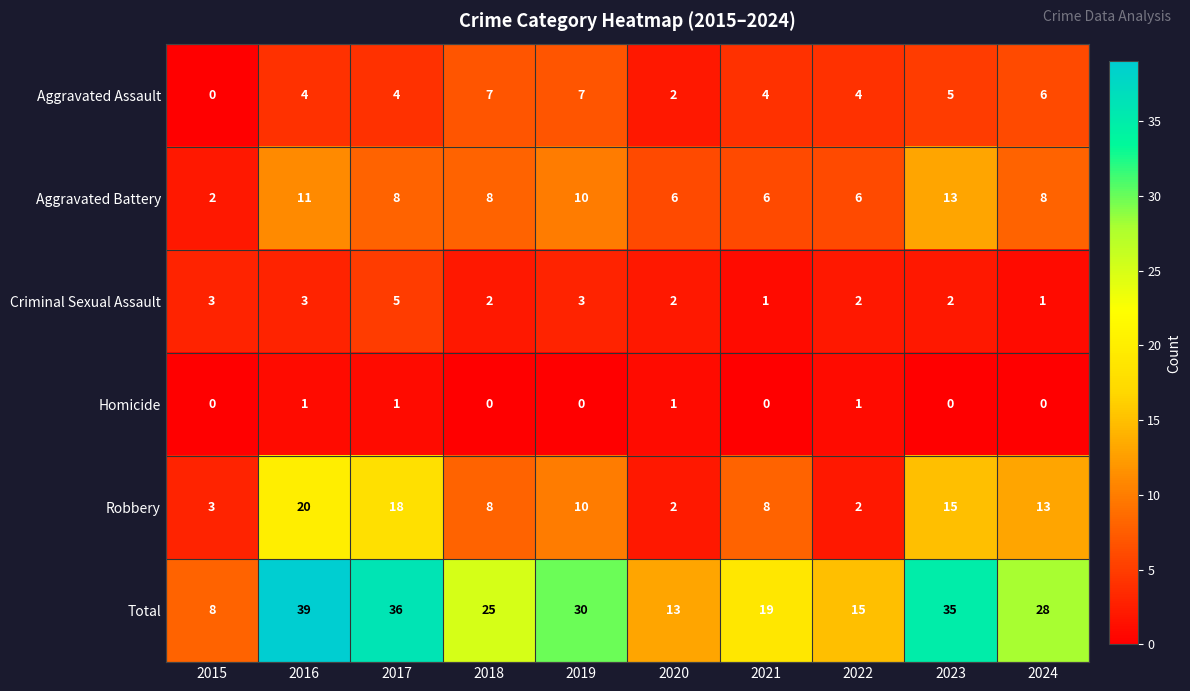

Count the Criminal Sexual Assault values in the range 2 to 3.

7